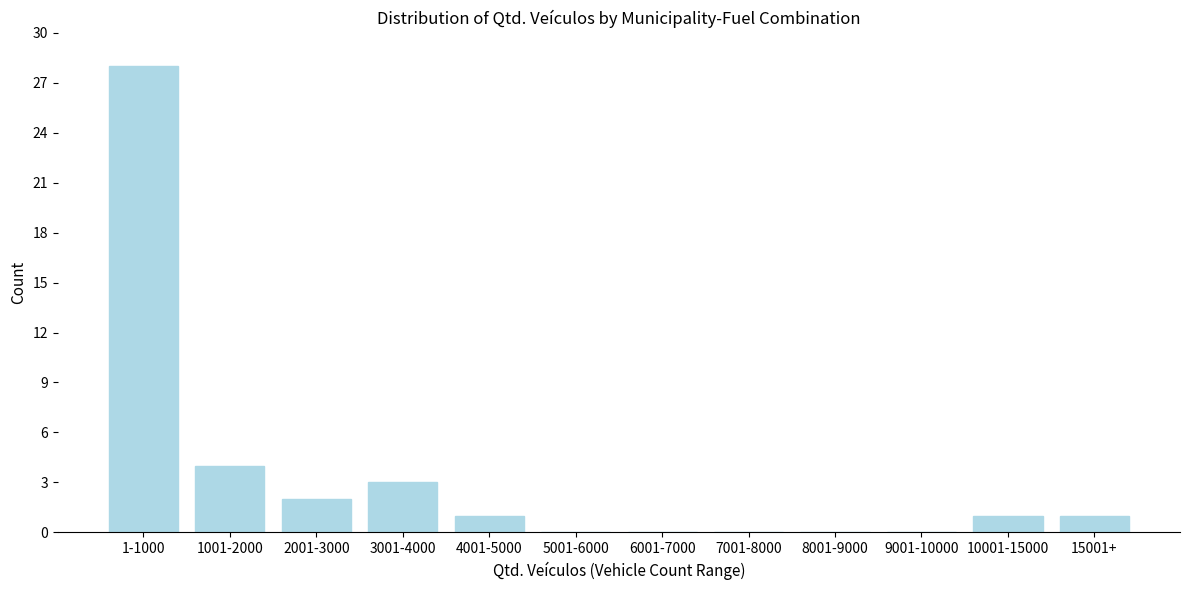

Reading left to right, what are all the values shown in this chart?

1-1000=28	1001-2000=4	2001-3000=2	3001-4000=3	4001-5000=1	5001-6000=0	6001-7000=0	7001-8000=0	8001-9000=0	9001-10000=0	10001-15000=1	15001+=1